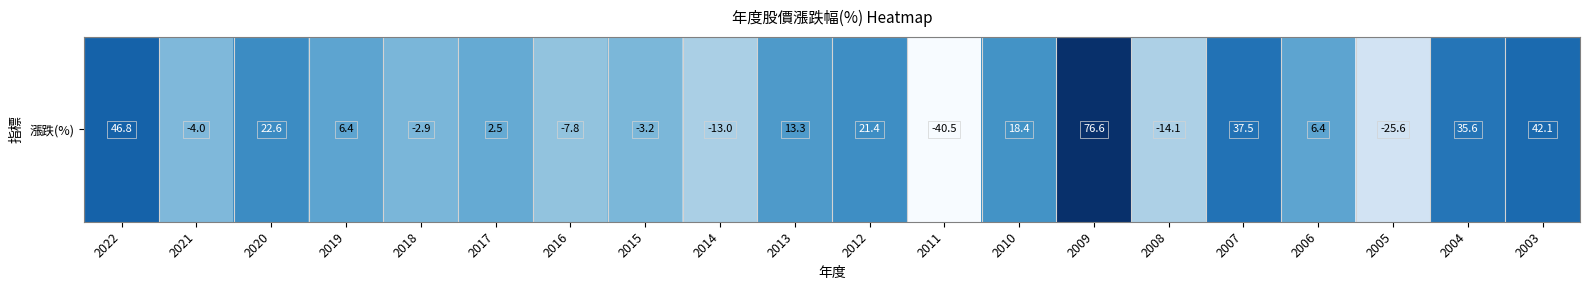

Between 2018 and 2004, which is larger?

2004